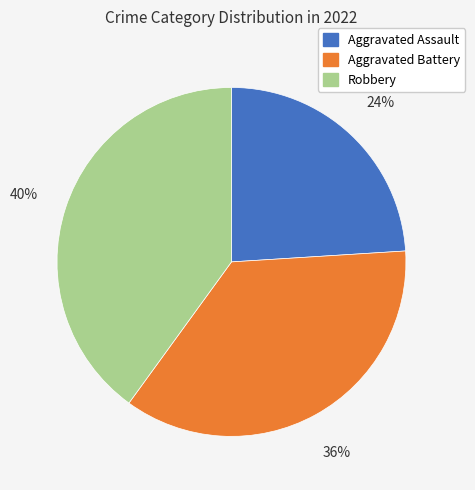

What is the smallest slice in the pie chart?

Aggravated Assault